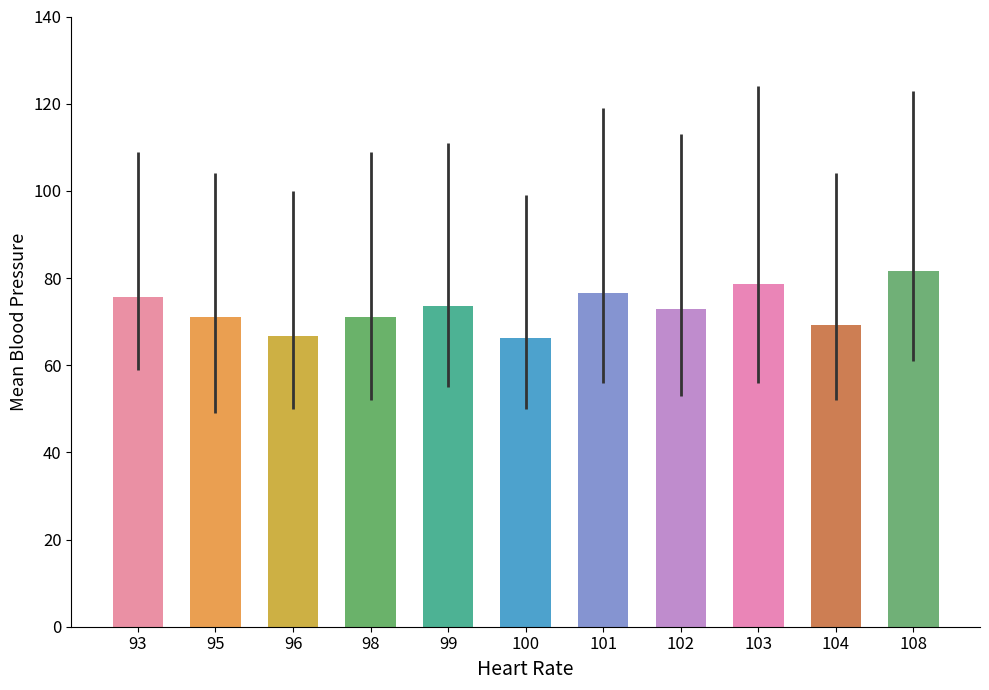

Which has a higher value, 96 or 108?

108